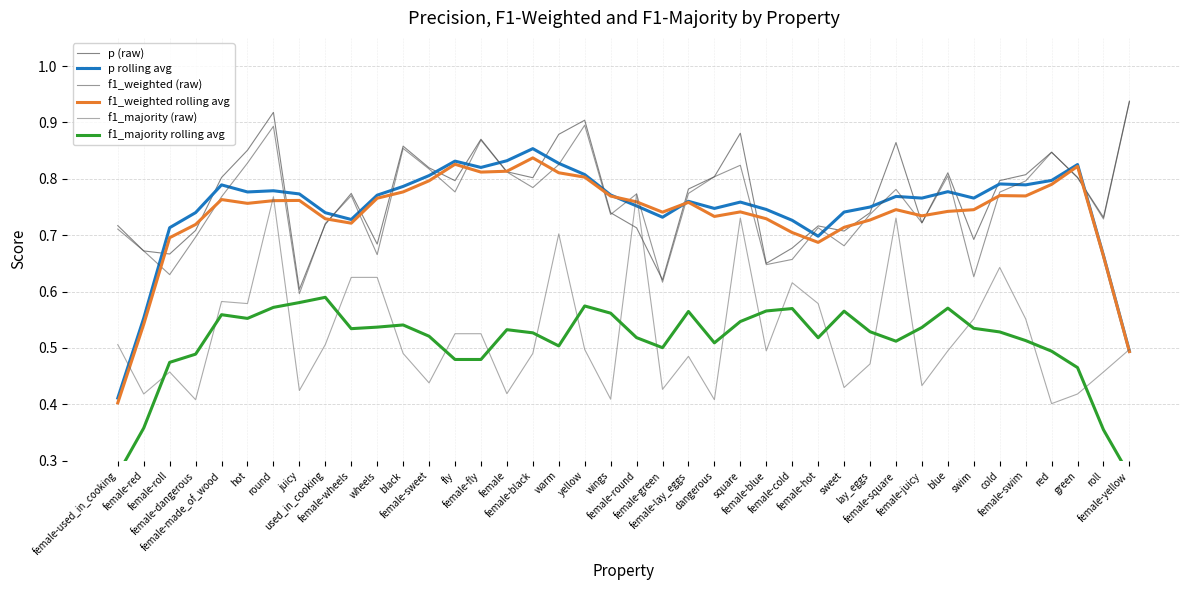

Between female-round and blue, which is larger?

blue